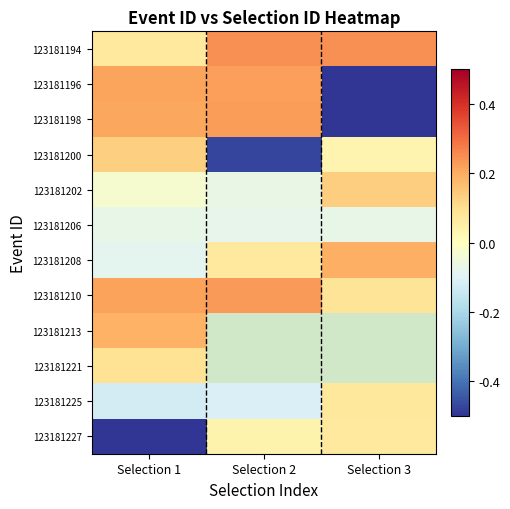

What is the total value across all series at Selection 1?

0.3